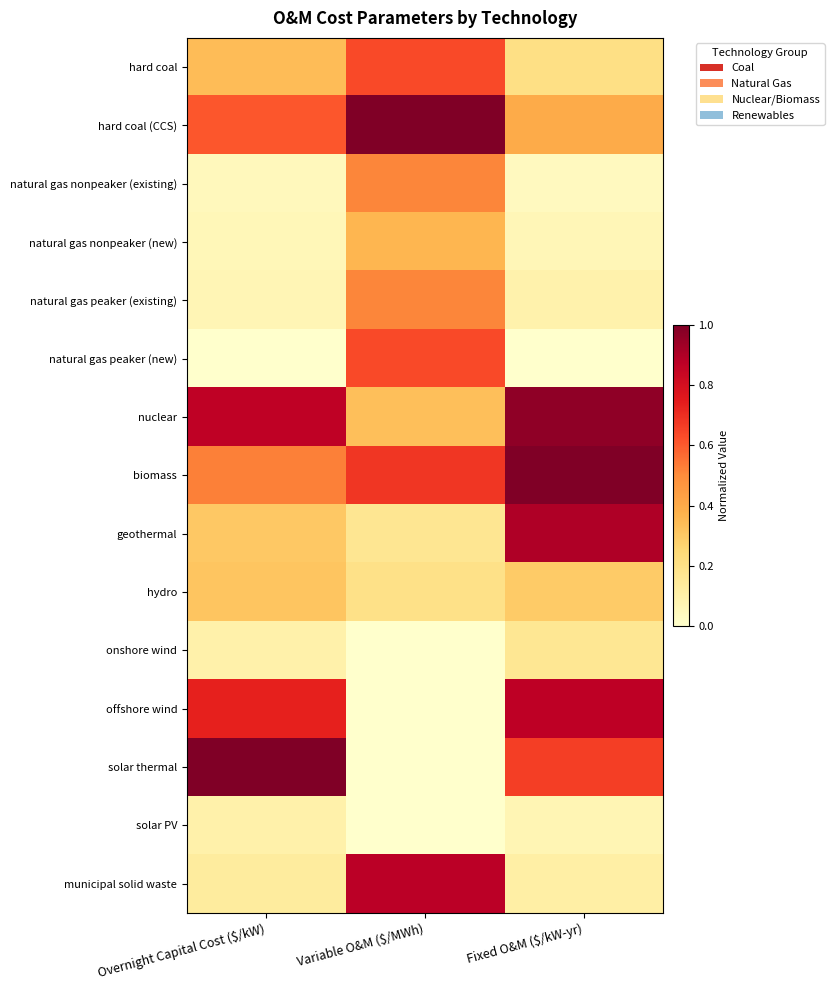

Which series changed the most between Variable O&M ($/MWh) and Fixed O&M ($/kW-yr)?

offshore wind